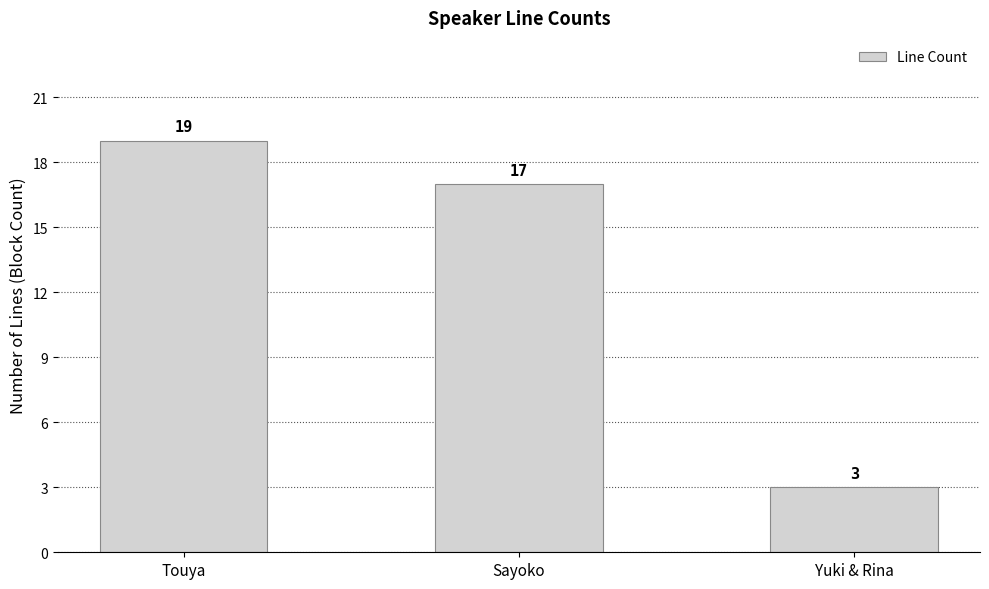

At which label does the data first exceed 17?

Touya